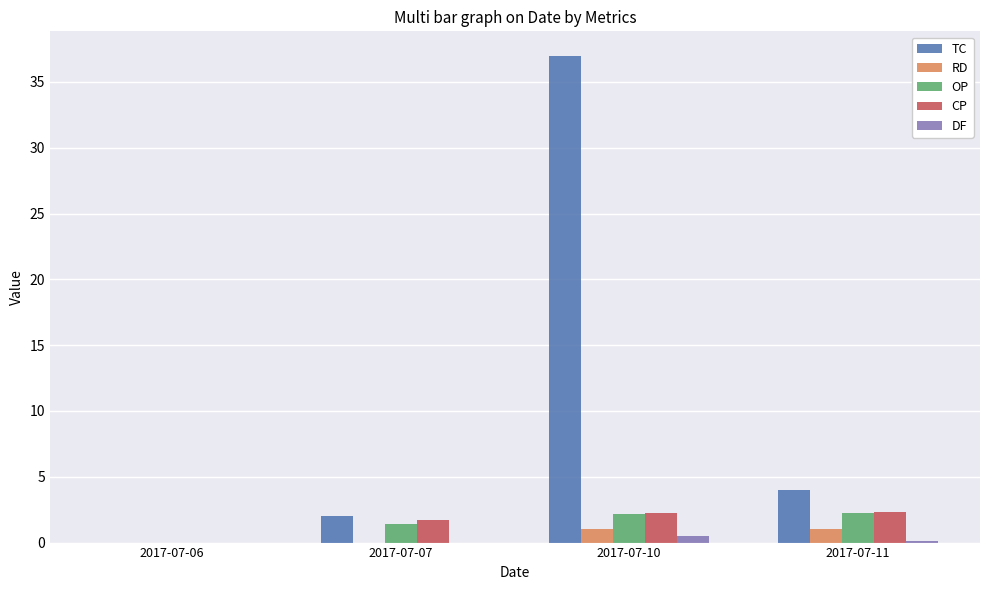

At which label is TC closest to 18?

2017-07-11